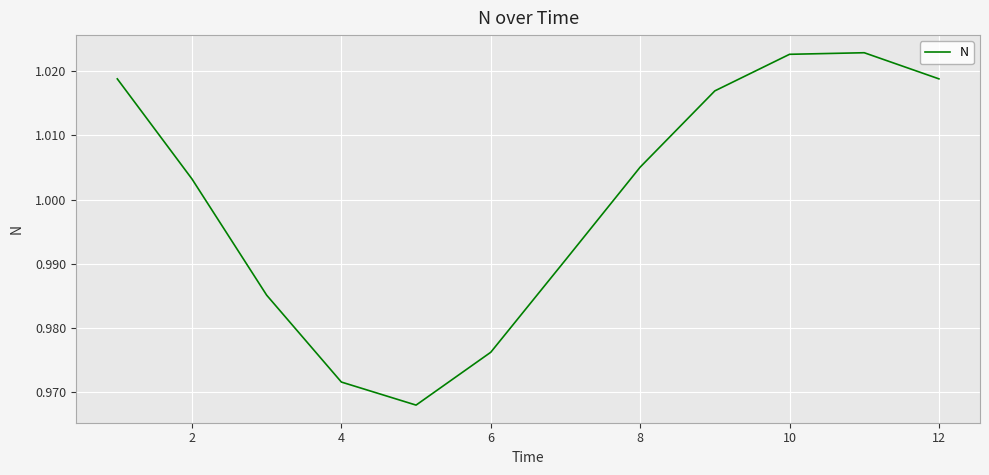

Is this an area chart (filled region under the line)?

No